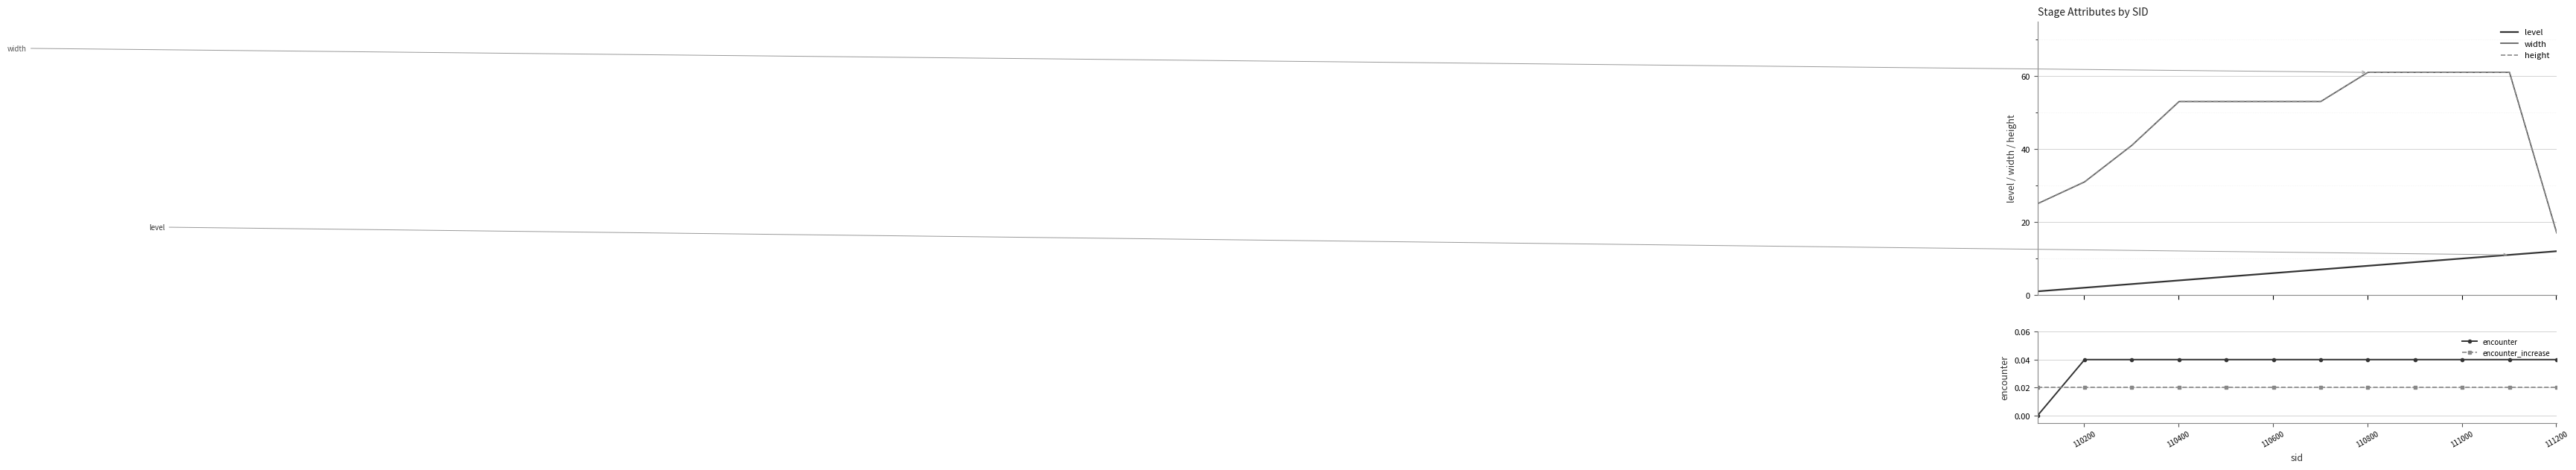

At how many categories does at least one series exceed 16?

12